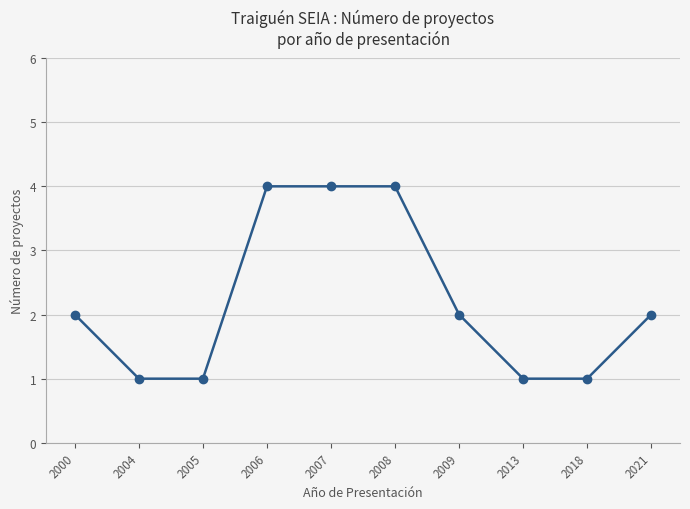

Reading left to right, what are all the values shown in this chart?

2	1	1	4	4	4	2	1	1	2